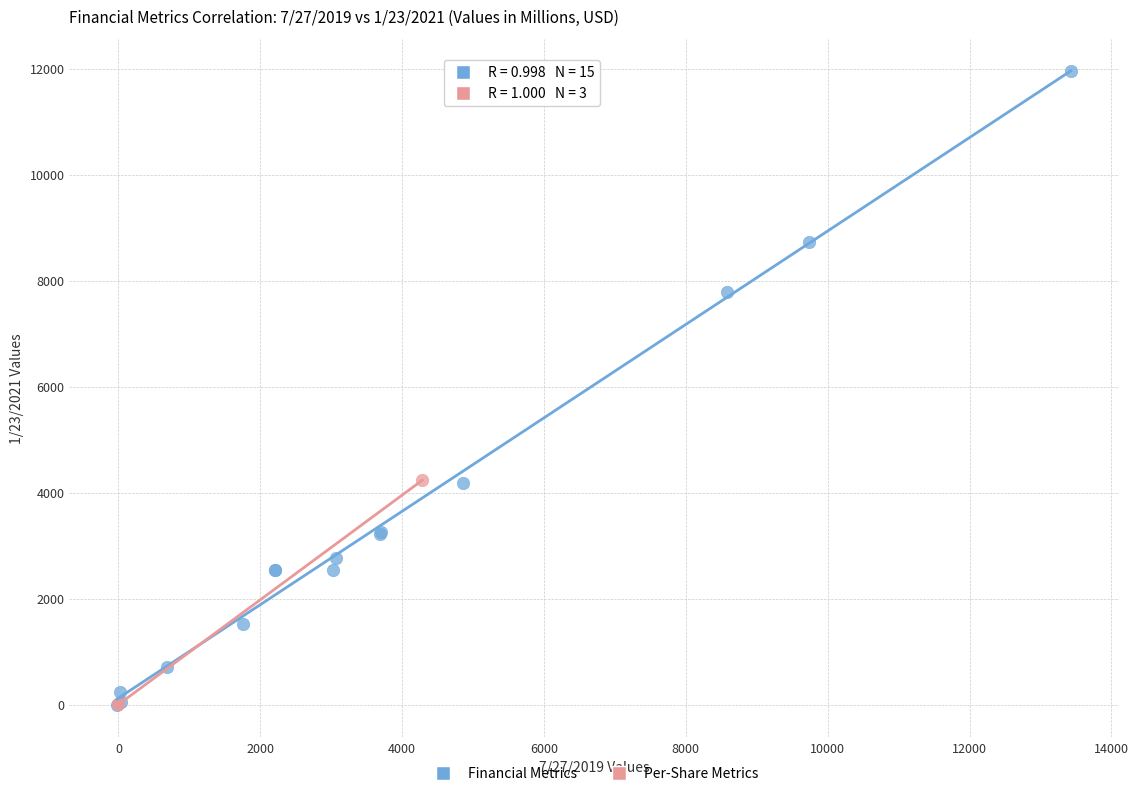

Which series contains the highest Y value?

Financial Metrics